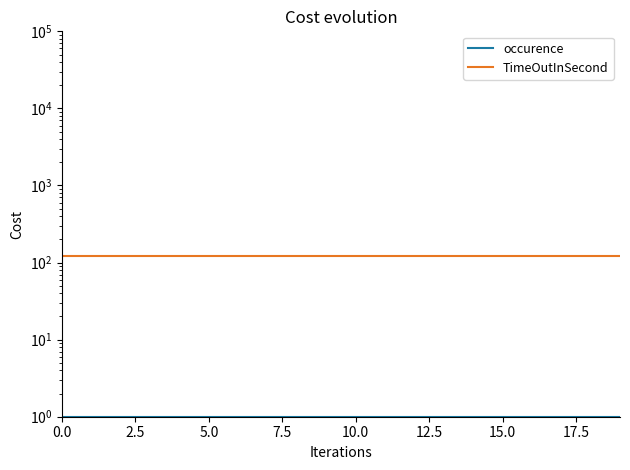

True or false: TimeOutInSecond has more than 2 interior local peaks.

False